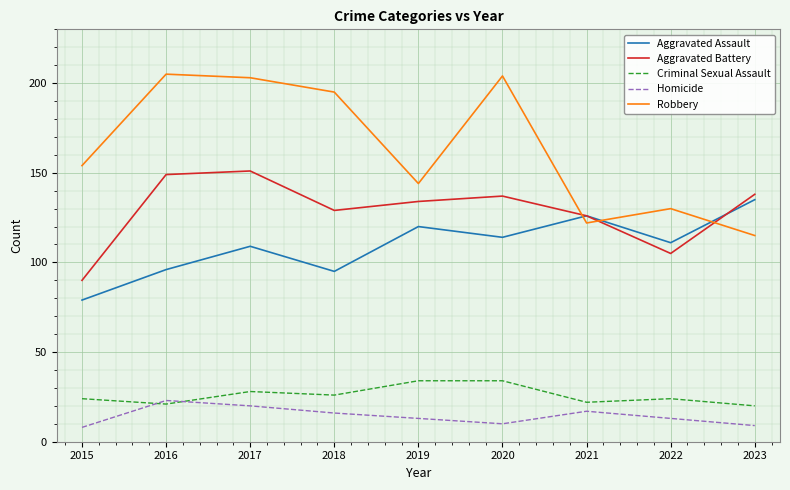

What is the sum of the Aggravated Assault values at 2018 and 2023?

230